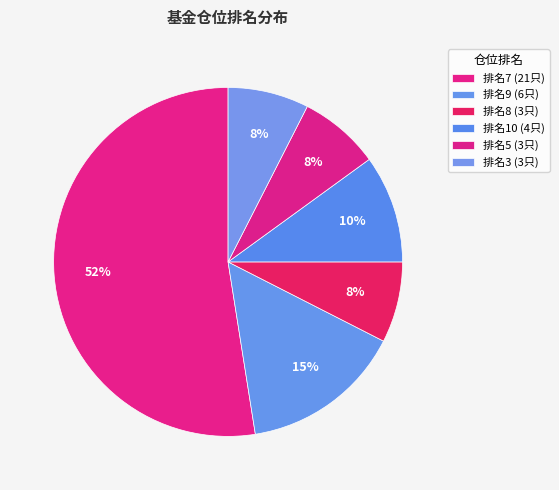

Which category has the smallest portion of the pie?

仓位排名_8